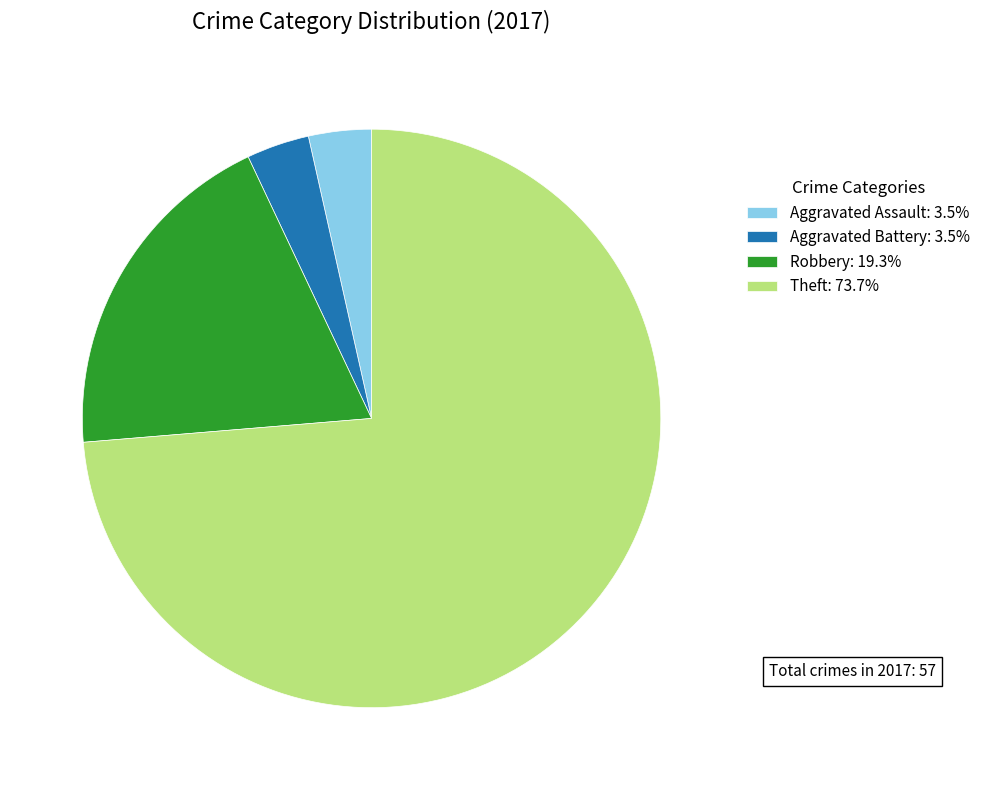

What is the ratio of the value at Theft: 73.7% to the value at Aggravated Assault: 3.5%?

21.0